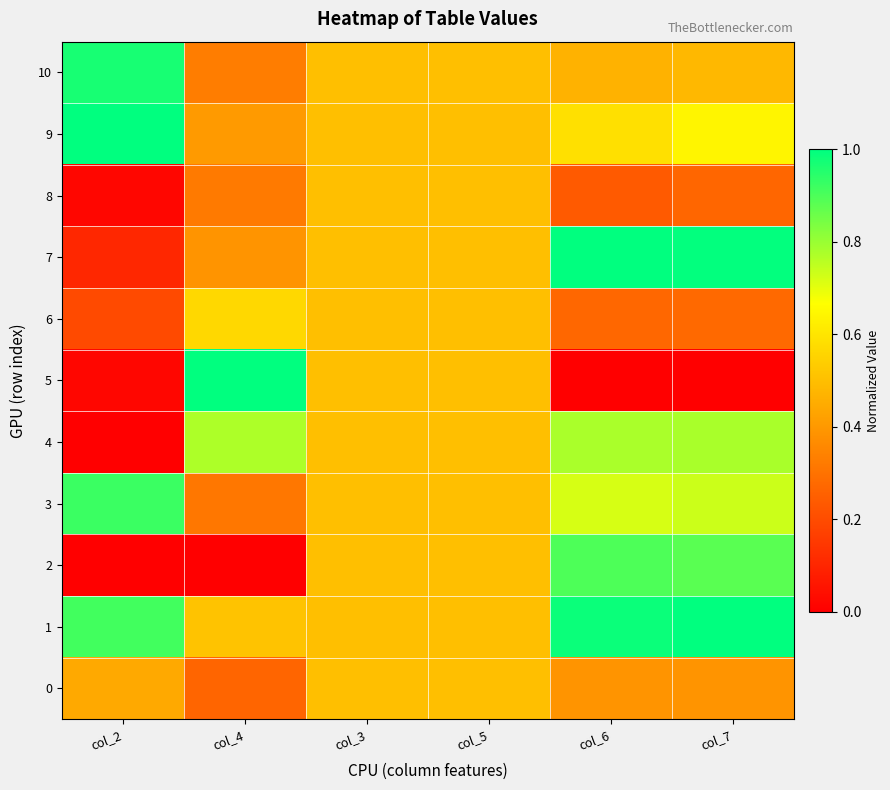

Which series has the largest total across all categories?

1